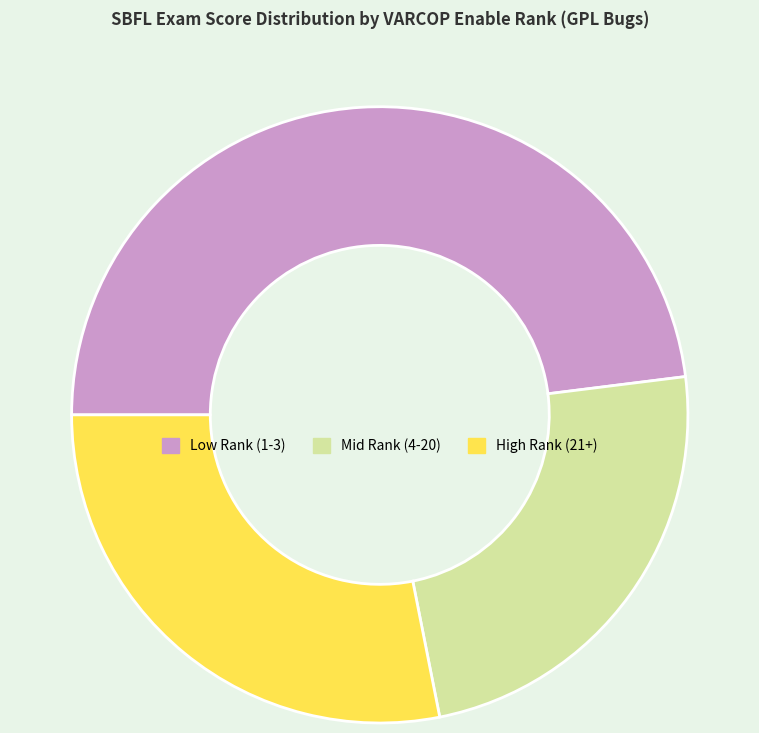

Rank the categories by value from highest to lowest.

Low Rank (1-3), High Rank (21+), Mid Rank (4-20)